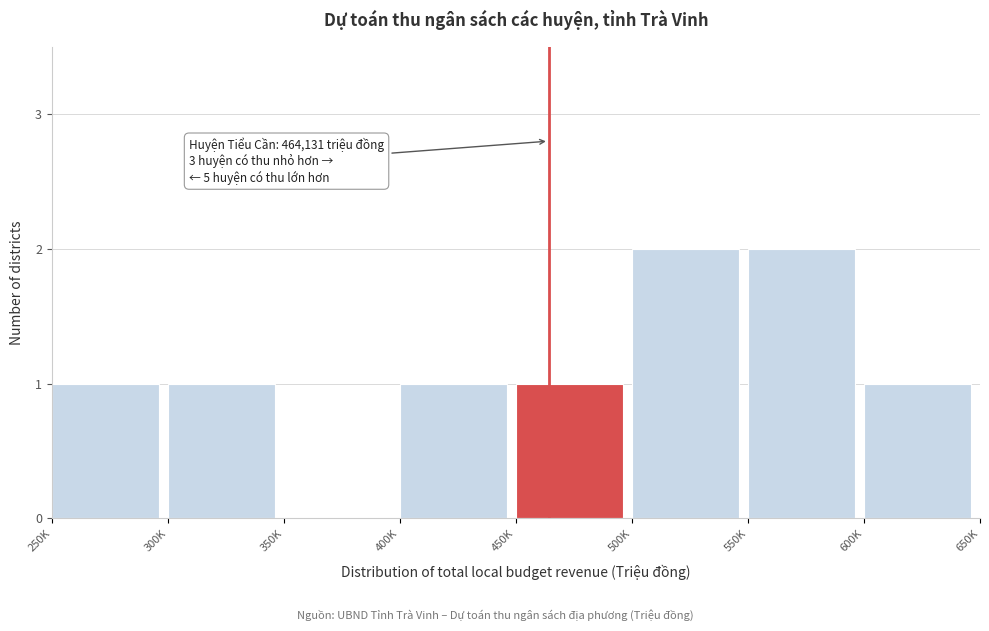

Reading left to right, list all the values displayed in this chart.

250K=1	300K=1	350K=0	400K=1	450K=1	500K=2	550K=2	600K=1